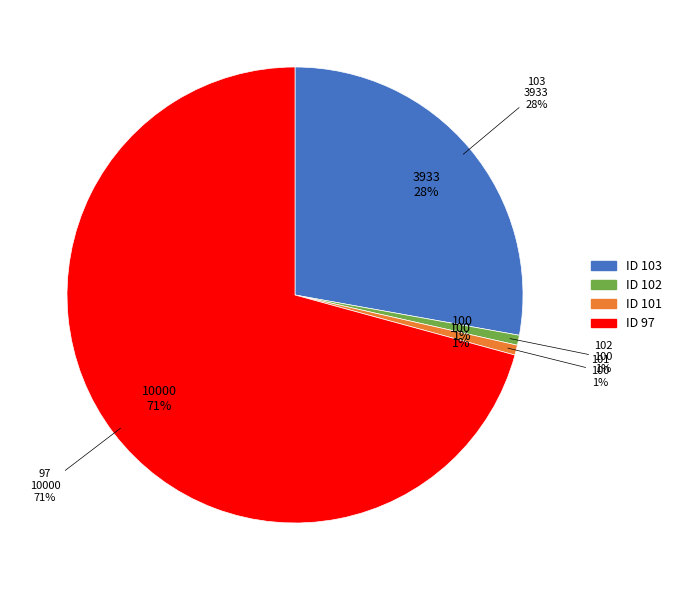

How many slices are in this pie chart?

4